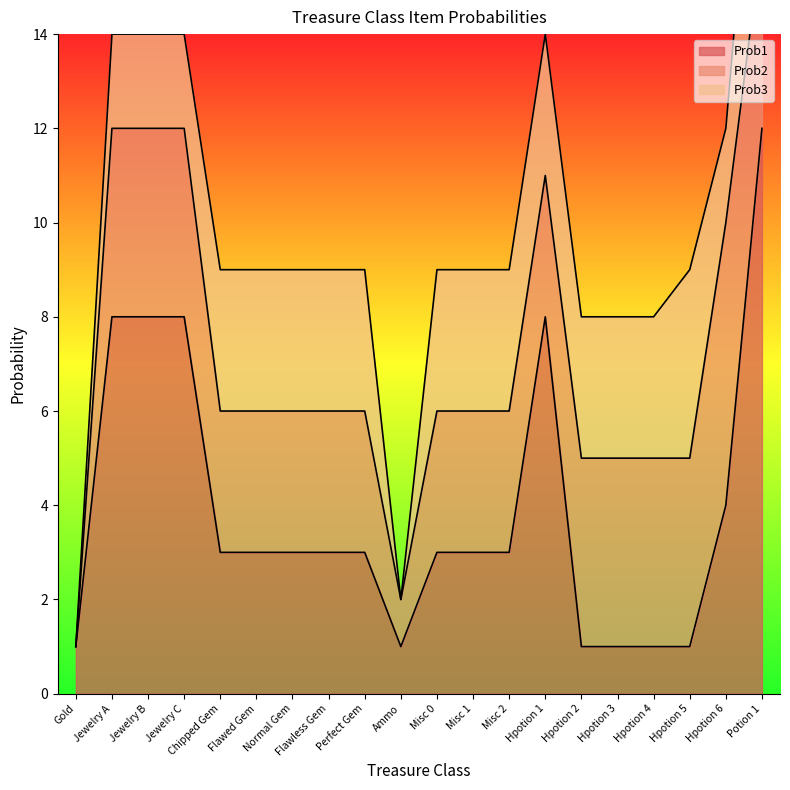

List the labels in order of Prob2 value, smallest first.

Gold, Ammo, Chipped Gem, Flawed Gem, Normal Gem, Flawless Gem, Perfect Gem, Misc 0, Misc 1, Misc 2, Hpotion 1, Jewelry A, Jewelry B, Jewelry C, Hpotion 2, Hpotion 3, Hpotion 4, Hpotion 5, Potion 1, Hpotion 6